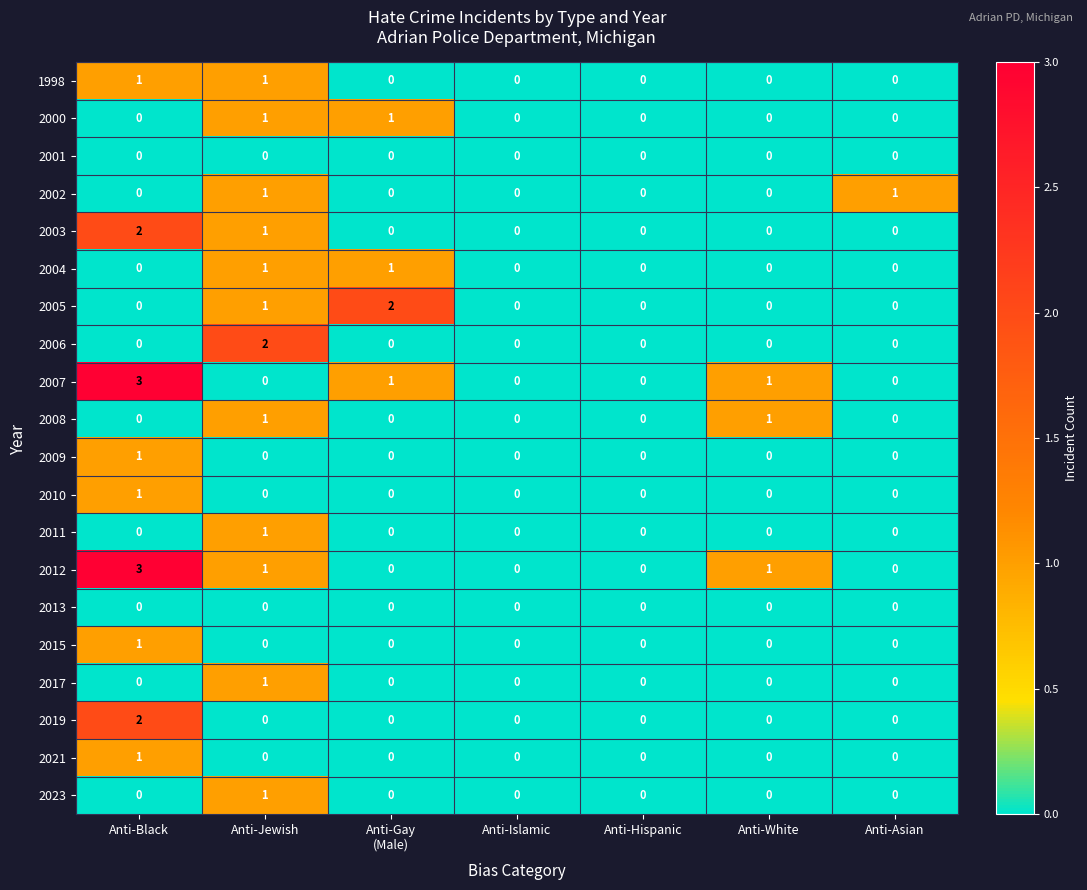

True or false: 2004 has a value of 0 at Anti-Hispanic.

True